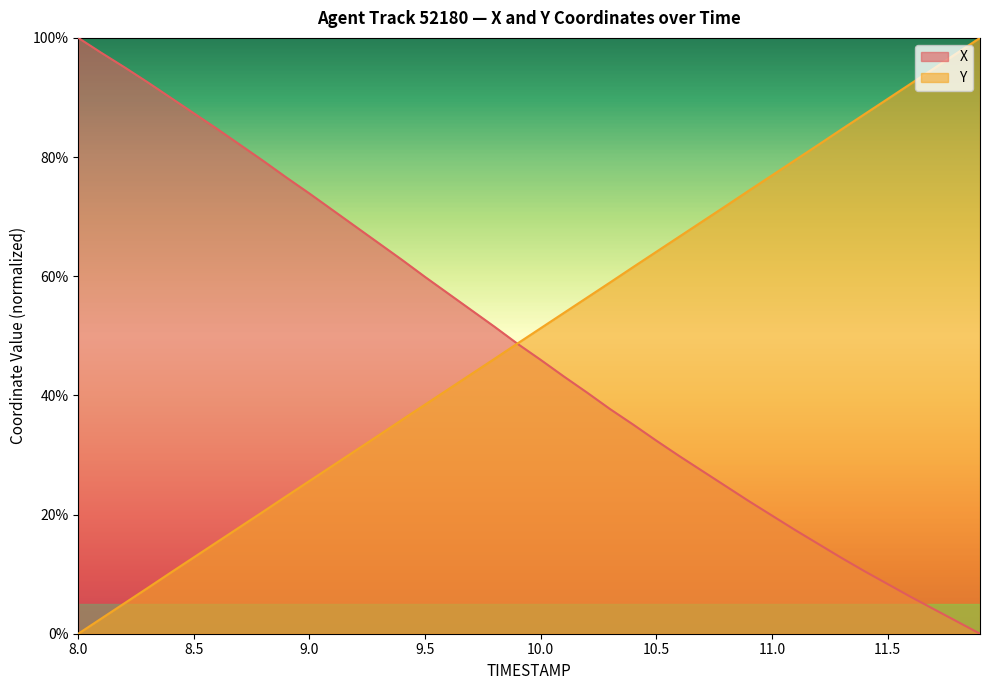

Reading left to right, transcribe all the data shown in this chart.

X: 8.0=1.0	8.1=1.0	8.2=1.0	8.3=0.9	8.4=0.9	8.5=0.9	8.6=0.8	8.7=0.8	8.8=0.8	8.9=0.8	9.0=0.7	9.1=0.7	9.2=0.7	9.3=0.7	9.4=0.6	9.5=0.6	9.6=0.6	9.7=0.5	9.8=0.5	9.9=0.5	10.0=0.5	10.1=0.4	10.2=0.4	10.3=0.4	10.4=0.4	10.5=0.3	10.6=0.3	10.7=0.3	10.8=0.2	10.9=0.2	11.0=0.2	11.1=0.2	11.2=0.2	11.3=0.1	11.4=0.1	11.5=0.1	11.6=0.1	11.7=0.0	11.8=0.0	11.9=0.0
Y: 8.0=0.0	8.1=0.0	8.2=0.1	8.3=0.1	8.4=0.1	8.5=0.1	8.6=0.2	8.7=0.2	8.8=0.2	8.9=0.2	9.0=0.3	9.1=0.3	9.2=0.3	9.3=0.3	9.4=0.4	9.5=0.4	9.6=0.4	9.7=0.4	9.8=0.5	9.9=0.5	10.0=0.5	10.1=0.5	10.2=0.6	10.3=0.6	10.4=0.6	10.5=0.6	10.6=0.7	10.7=0.7	10.8=0.7	10.9=0.7	11.0=0.8	11.1=0.8	11.2=0.8	11.3=0.8	11.4=0.9	11.5=0.9	11.6=0.9	11.7=0.9	11.8=1.0	11.9=1.0